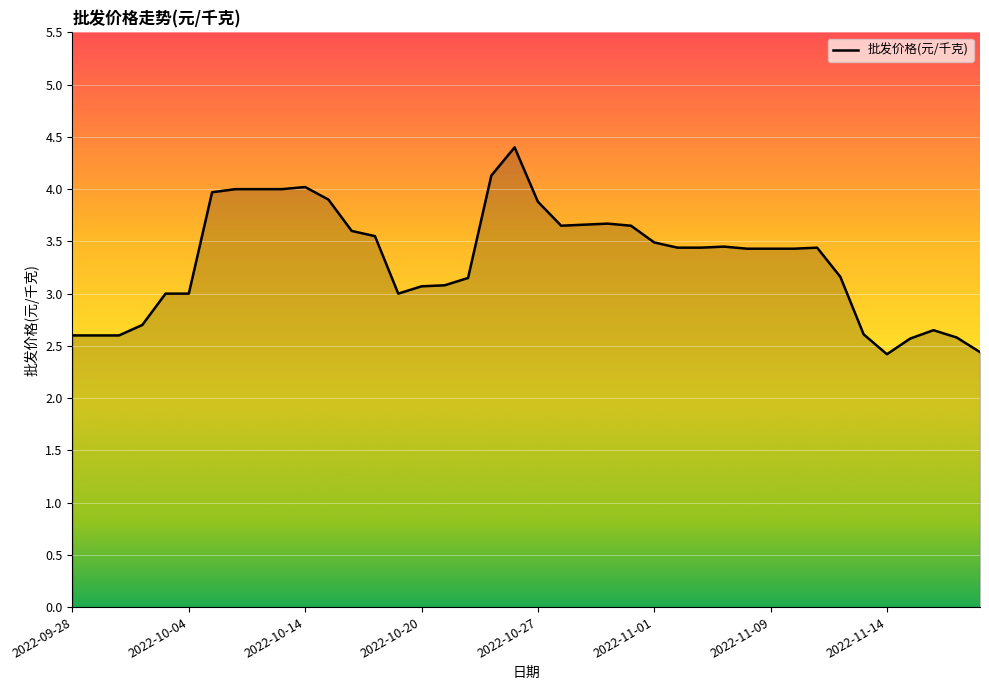

Approximately how many times larger is the value at 2022-10-03 compared to 2022-10-13?

0.8